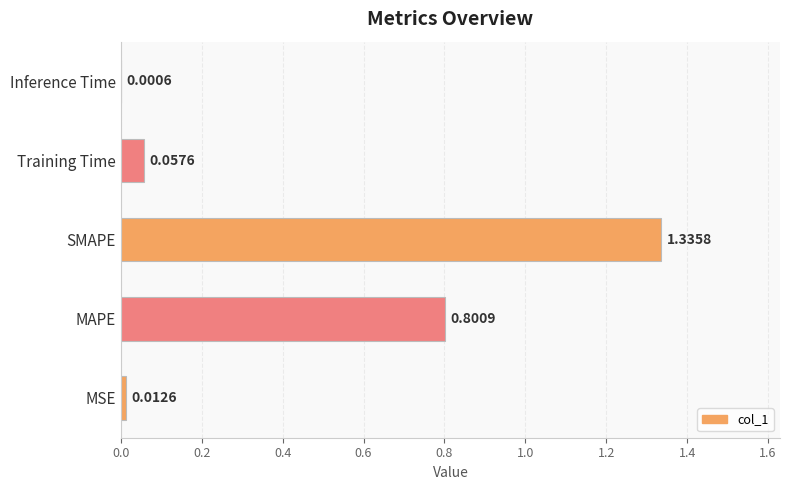

What is the sum of the values at MAPE and Training Time?

0.9